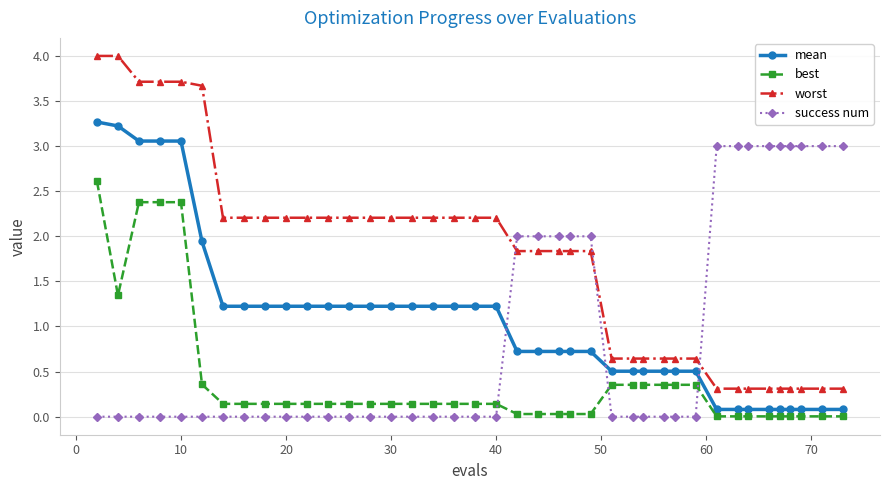

True or false: success num and best intersect in this chart.

True